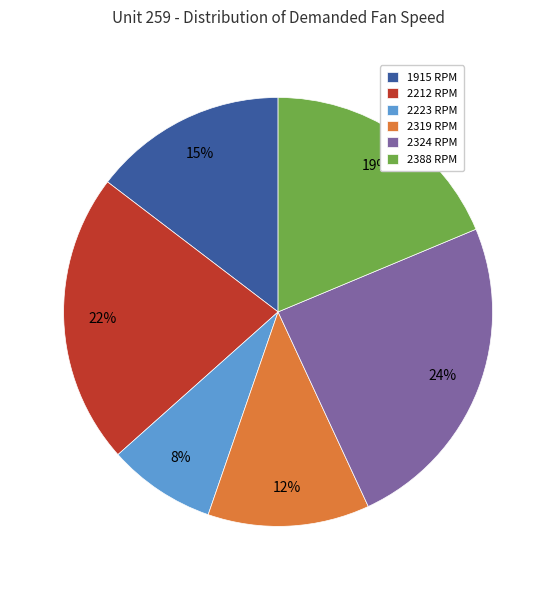

Do 2212 RPM and 2388 RPM together represent more than half of the pie?

No